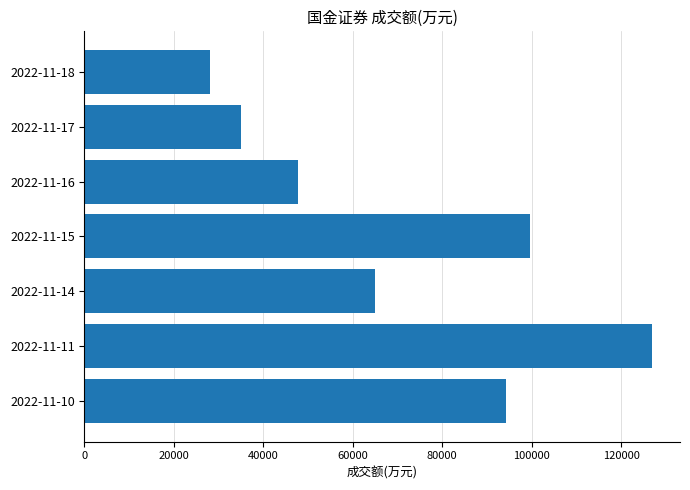

Reading bottom to top, extract all data points from this chart.

2022-11-10=94307	2022-11-11=126849	2022-11-14=64966	2022-11-15=99586	2022-11-16=47801	2022-11-17=35085	2022-11-18=28092